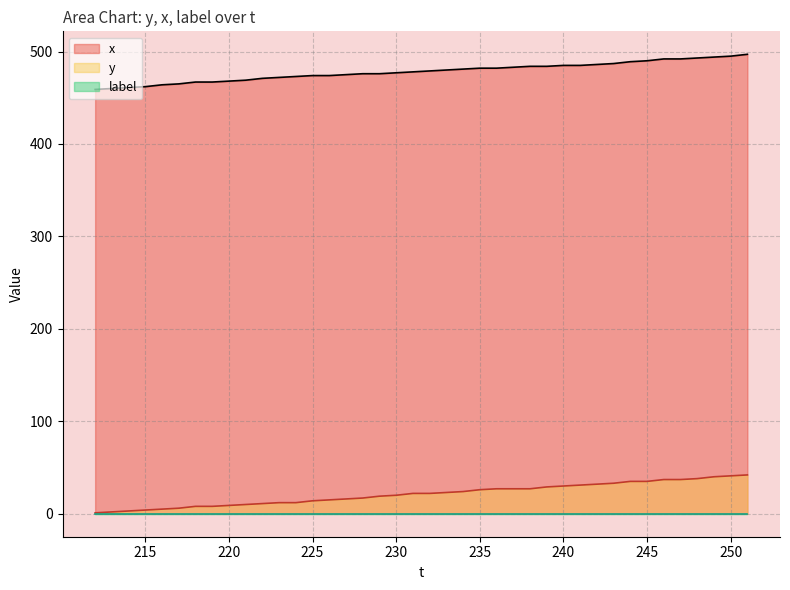

Which series has the widest spread of values?

y